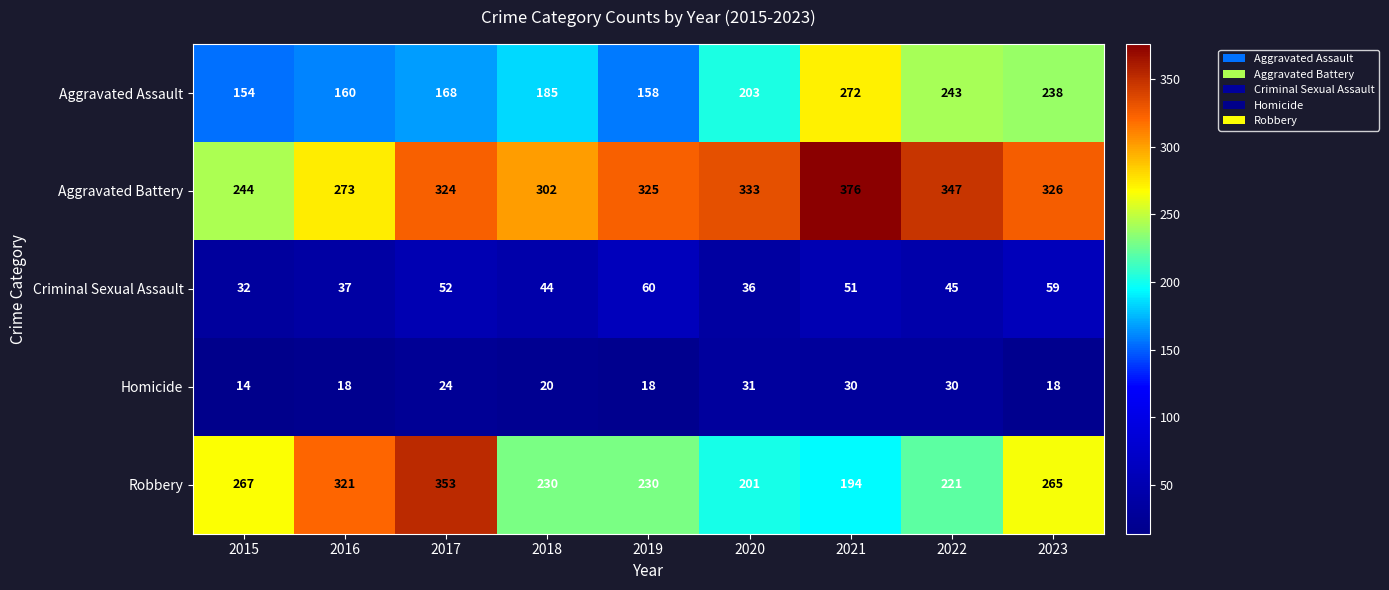

Which series has the largest total across all categories?

Aggravated Battery